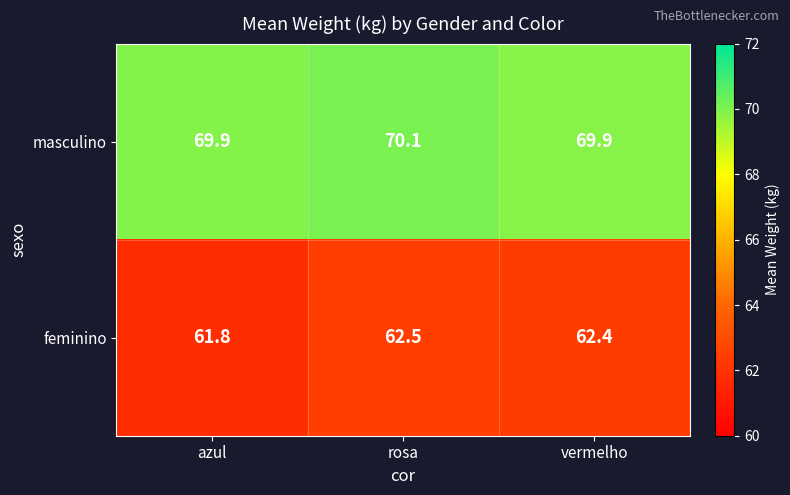

Reading left to right, list all the values displayed in this chart.

masculino: azul=69.9	rosa=70.1	vermelho=69.9
feminino: azul=61.8	rosa=62.5	vermelho=62.4